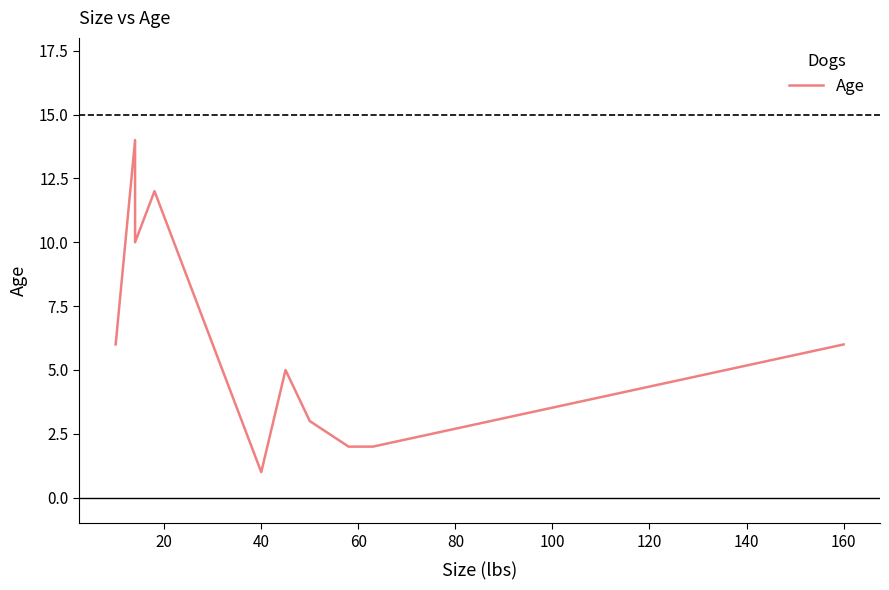

What is the value of the 5th point from the left?

1